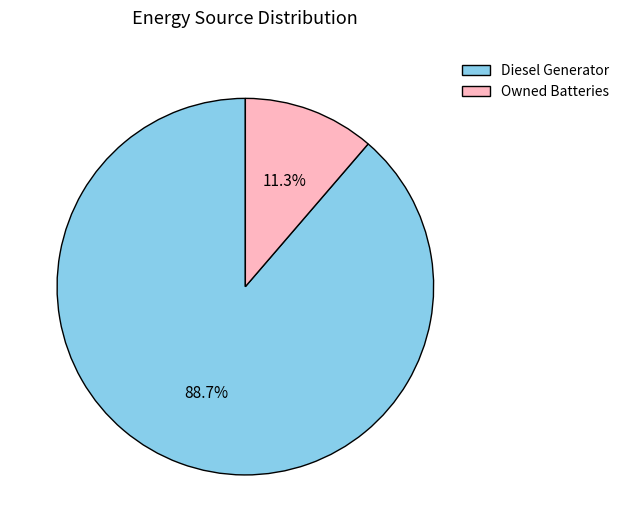

Which category accounts for the majority?

Diesel Generator